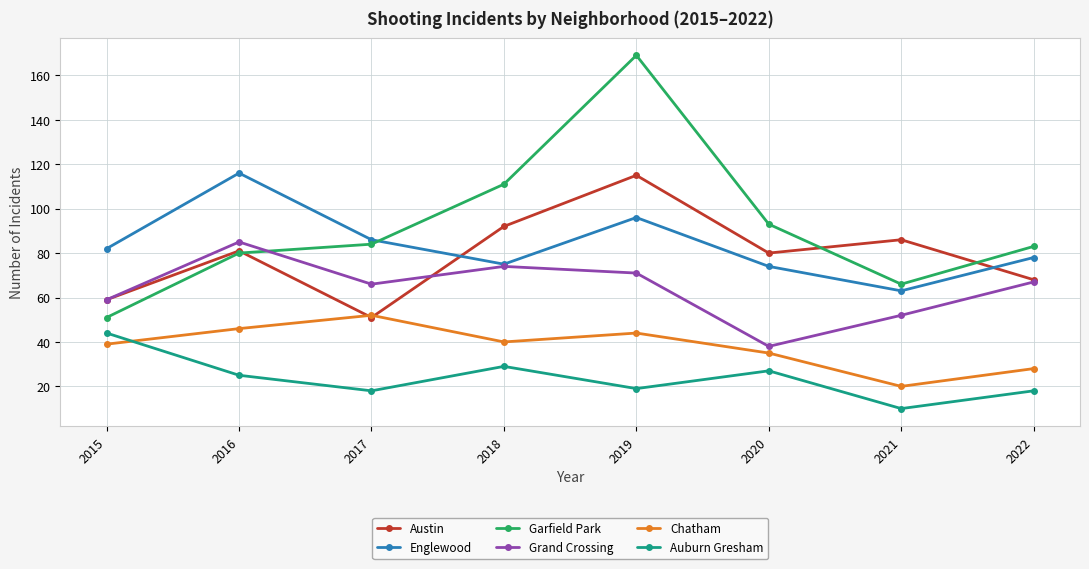

True or false: Auburn Gresham and Garfield Park intersect in this chart.

False